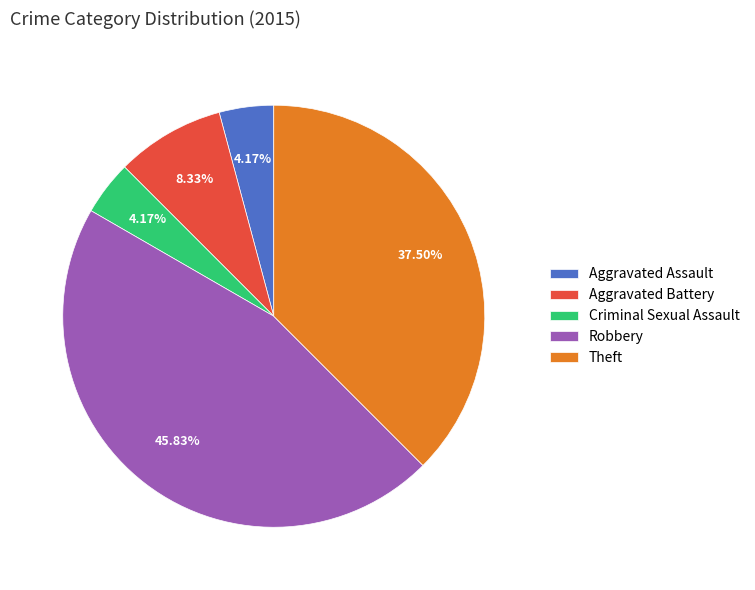

To the nearest percent, what percentage of the pie is Aggravated Assault?

4%